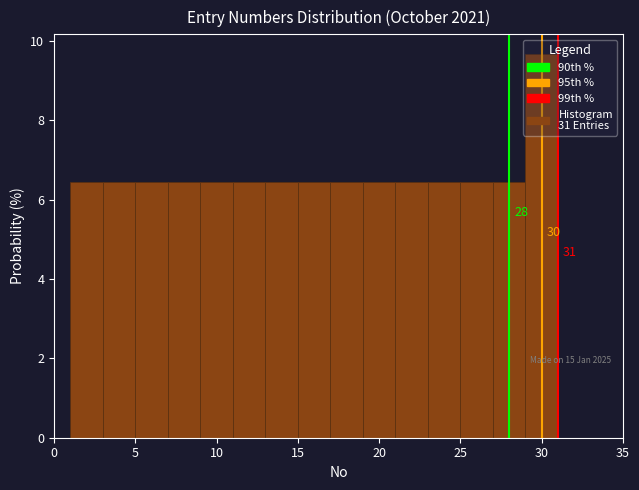

Which range on the x-axis has the tallest bar?

29 to 31